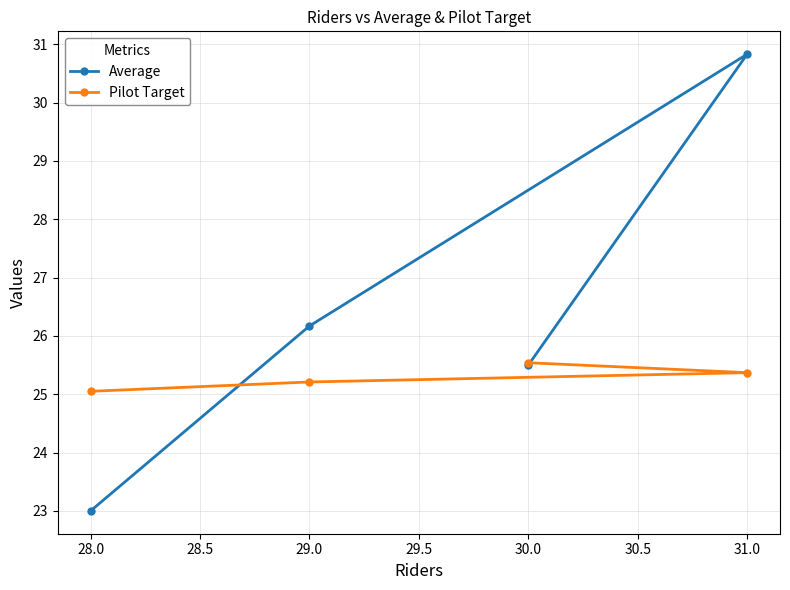

How many interior local peaks does the Average series have?

1